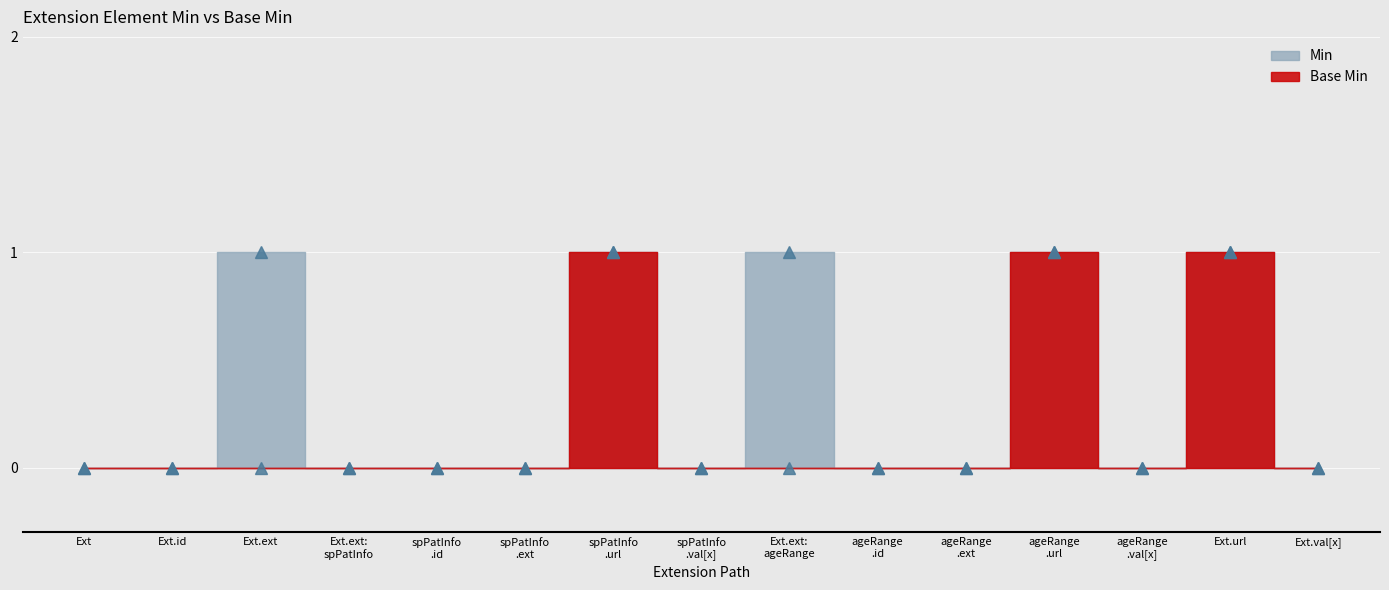

Is it true that Base Min equals 0 at ageRange .val[x]?

False